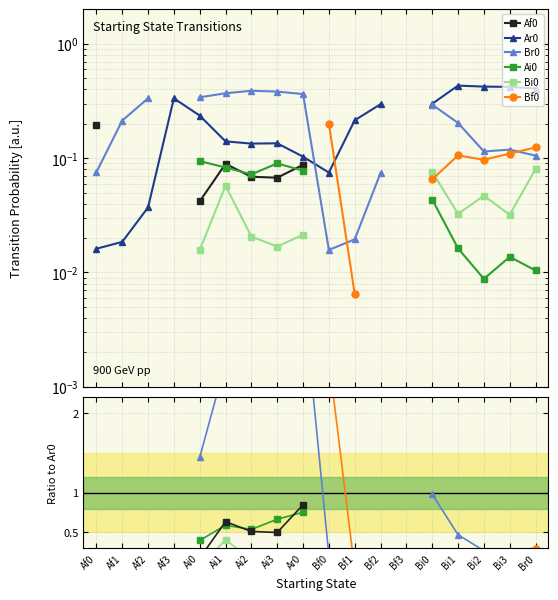

True or false: Bf0 and Ai0 intersect in this chart.

False